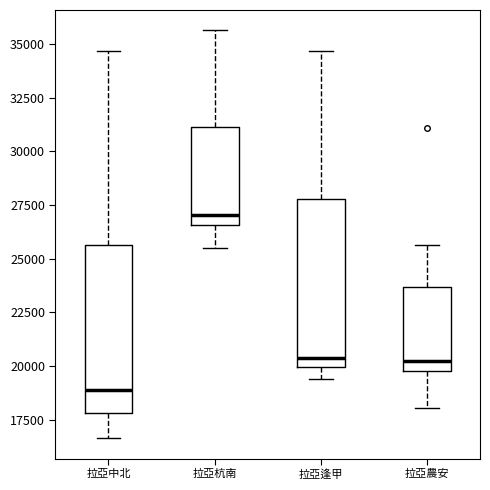

Which box's median line is the lowest?

拉亞中北